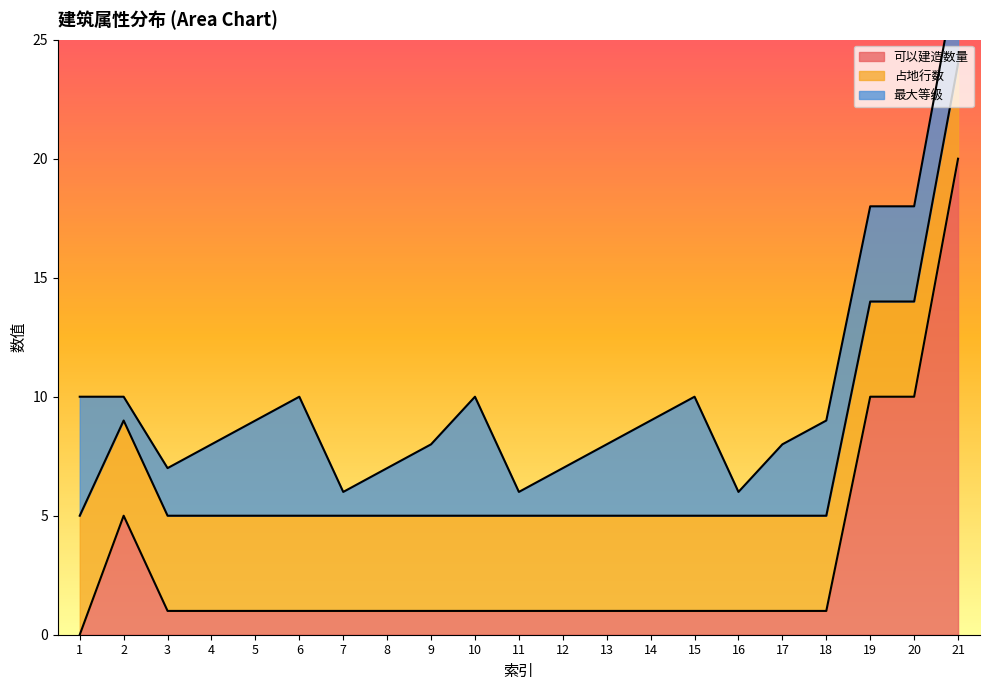

Count the 最大等级 values in the range 2 to 4.

13